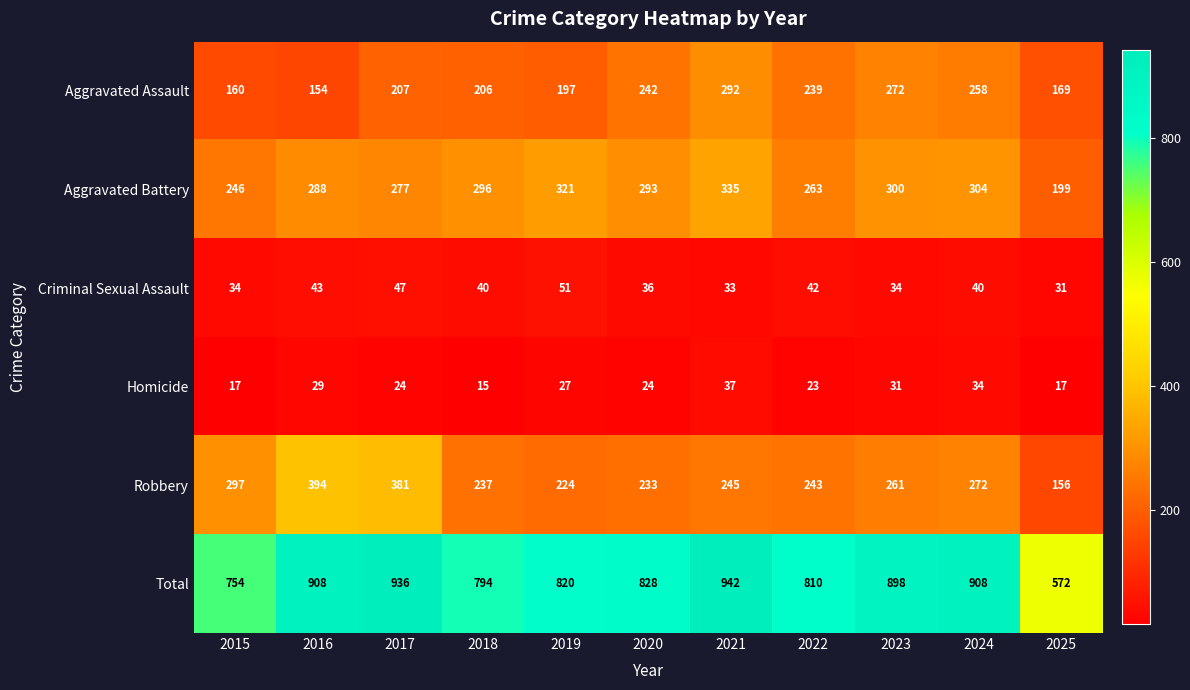

At which label is Robbery closest to 275?

2024